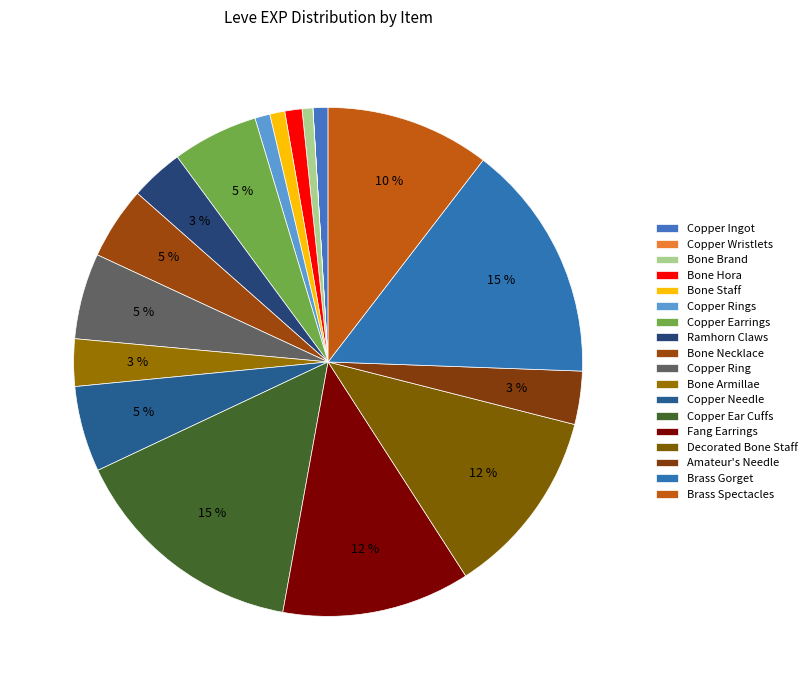

What is the total percentage of Bone Staff and Amateur's Needle?

4.3%